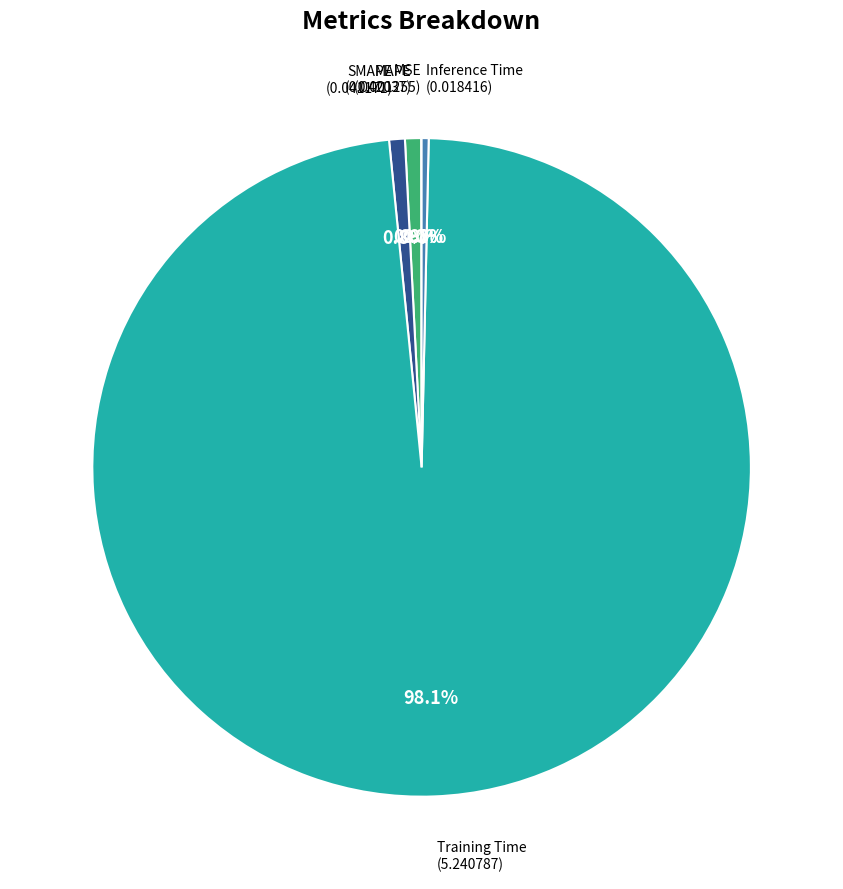

How many segments does this pie chart have?

5